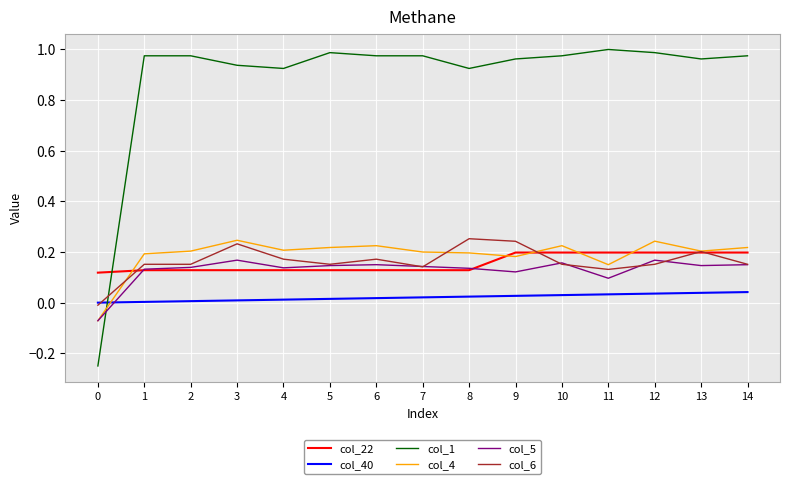

At 11, list the series in order from largest to smallest.

col_1, col_22, col_4, col_6, col_5, col_40